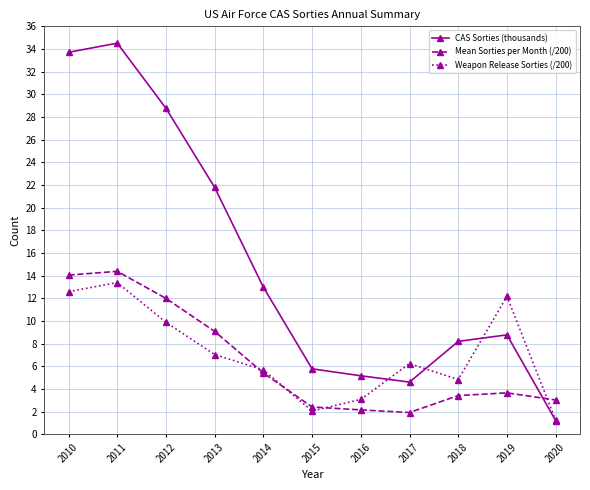

True or false: CAS Sorties (thousands) and Mean Sorties per Month (/200) cross at least once.

True